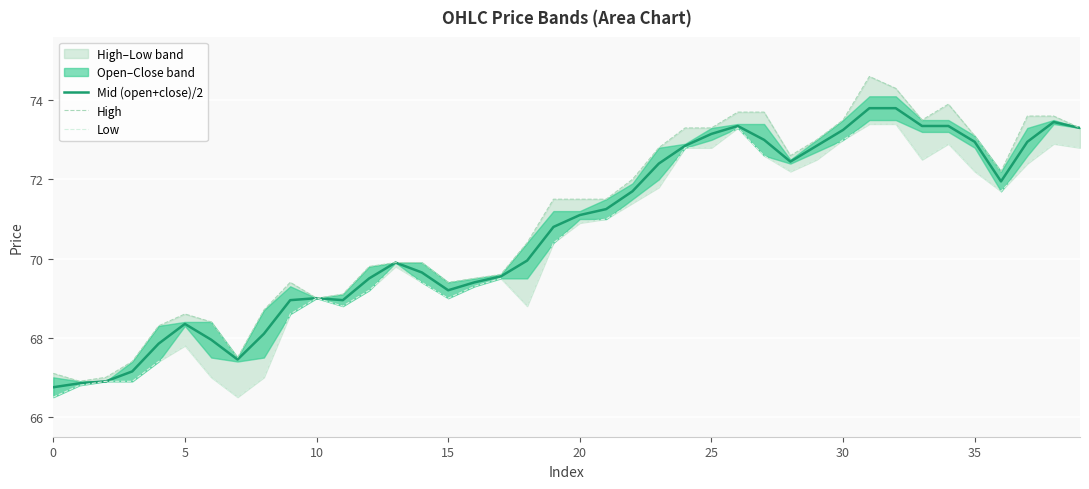

What is the maximum value for Mid (open+close)/2?

73.8